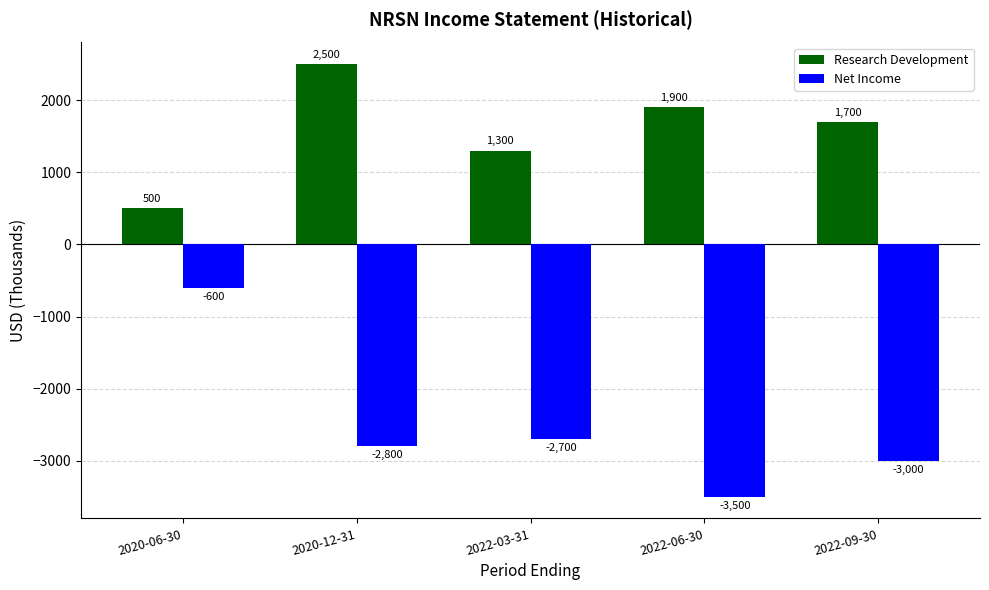

Is the value of Research Development at 2022-06-30 greater than the value of Net Income at 2022-03-31?

Yes